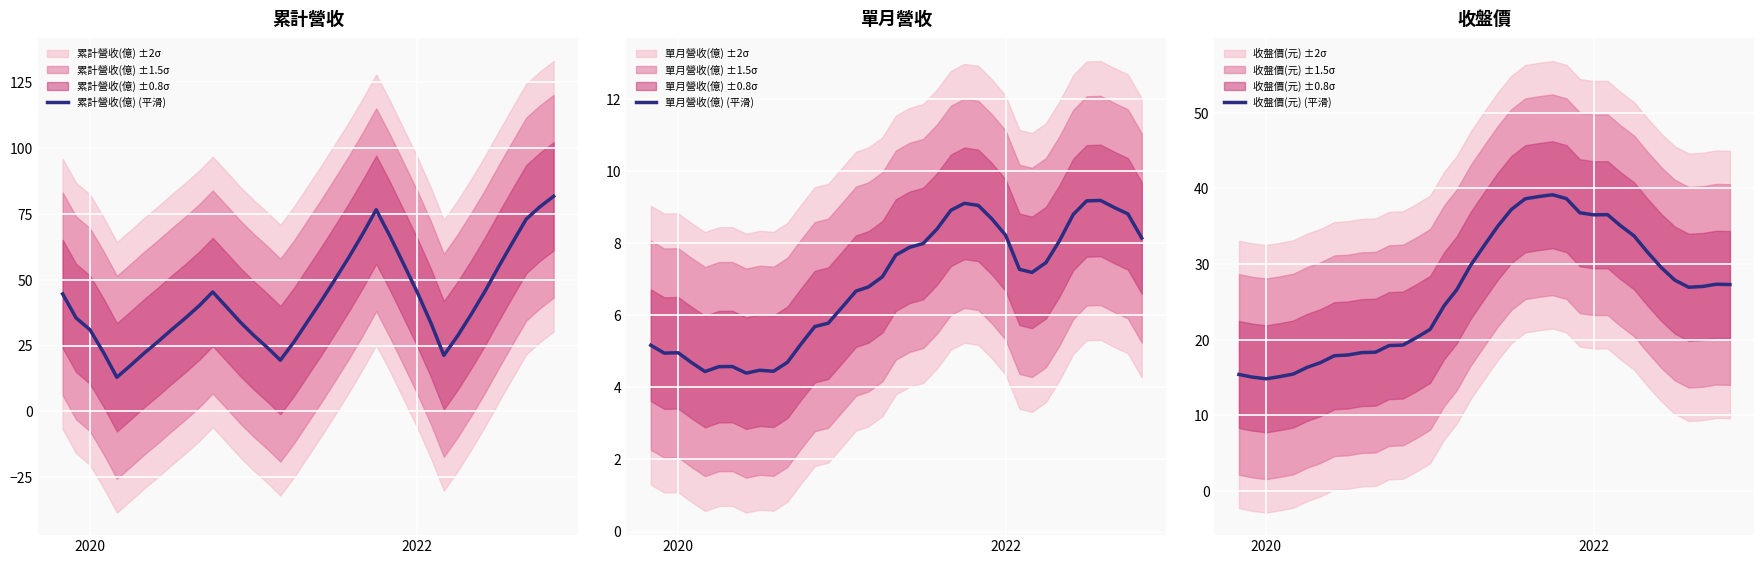

What is the average value of the 累計營收(億) (平滑) series?

41.9